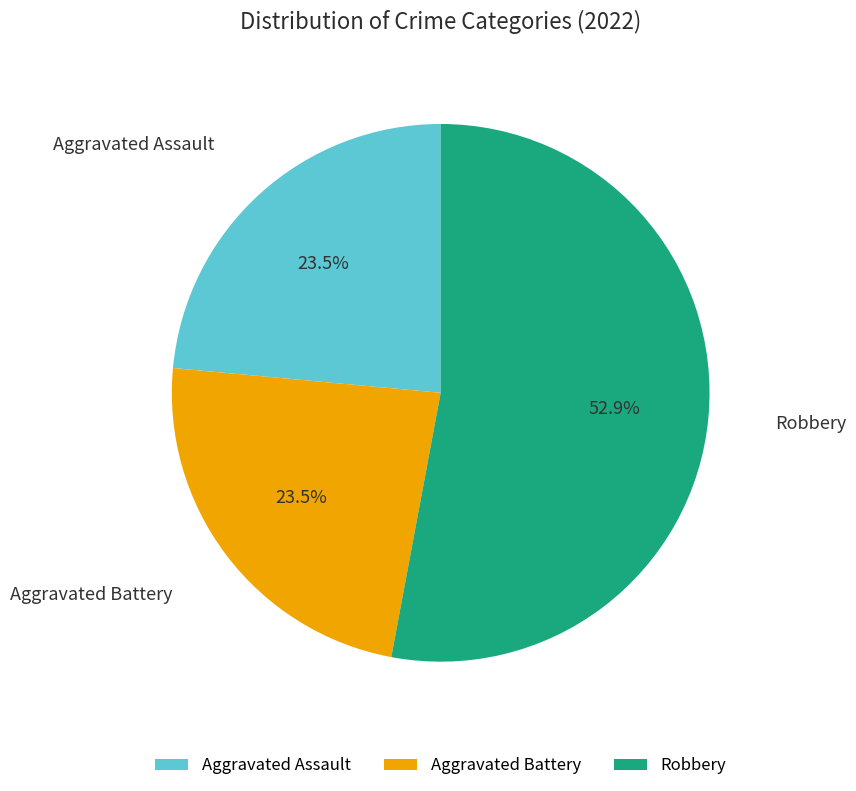

To the nearest percent, what is the combined percentage of Robbery and Aggravated Assault?

76%